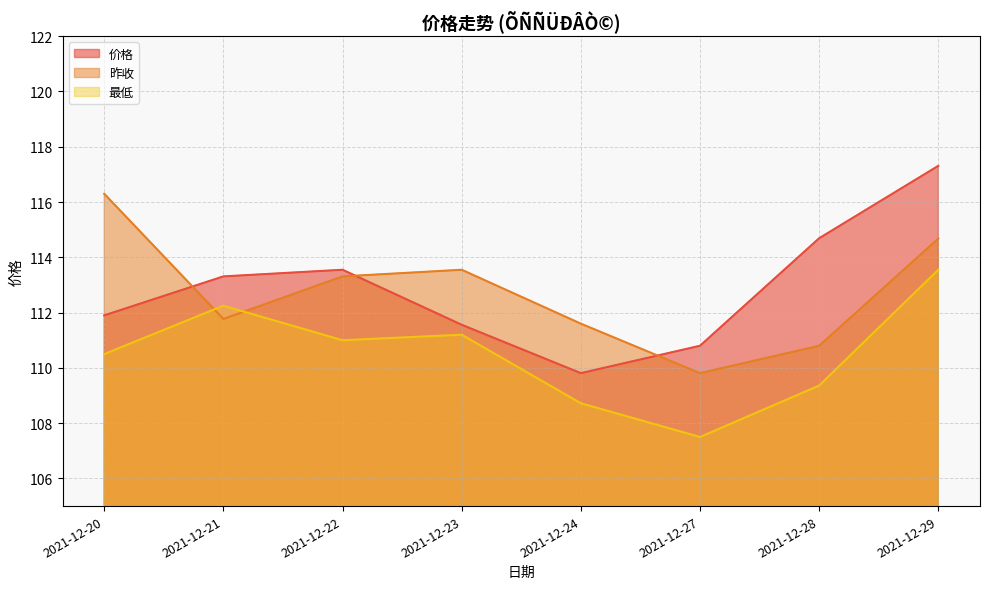

True or false: 最低 has a value of 113.5 at 2021-12-29.

True